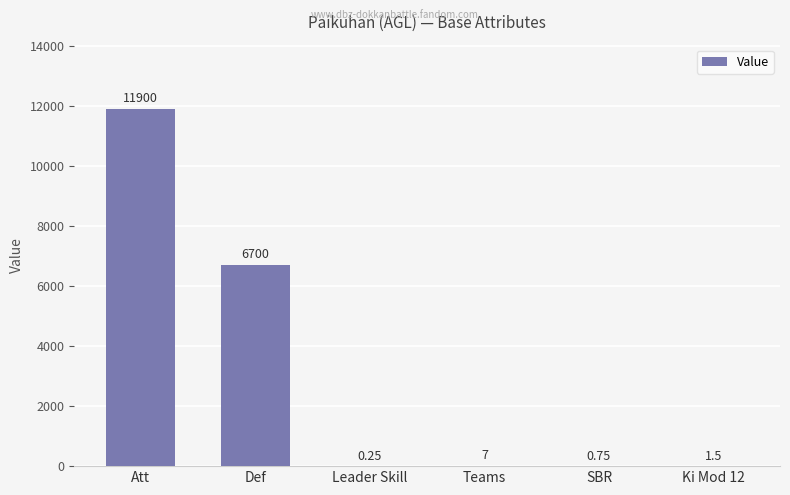

Where does the data first go above 7?

Att